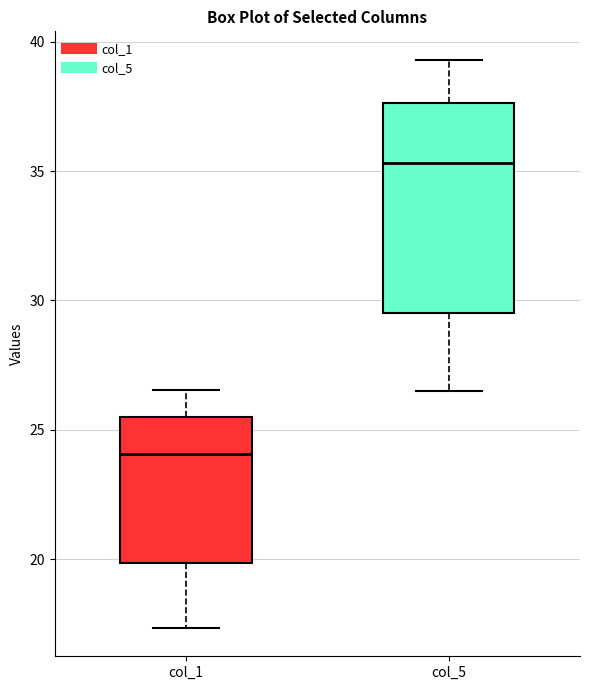

Reading left to right, transcribe this box plot: for each box, give where its median line is, the range the box spans, and where its two whiskers end, as read against the y-axis. The values are not printed on the chart, so give them approximately, as read against the axis.

col_1: median 24.0, box 20.0 to 25.5, whiskers 17.5 to 26.5
col_5: median 35.5, box 29.5 to 37.5, whiskers 26.5 to 39.5